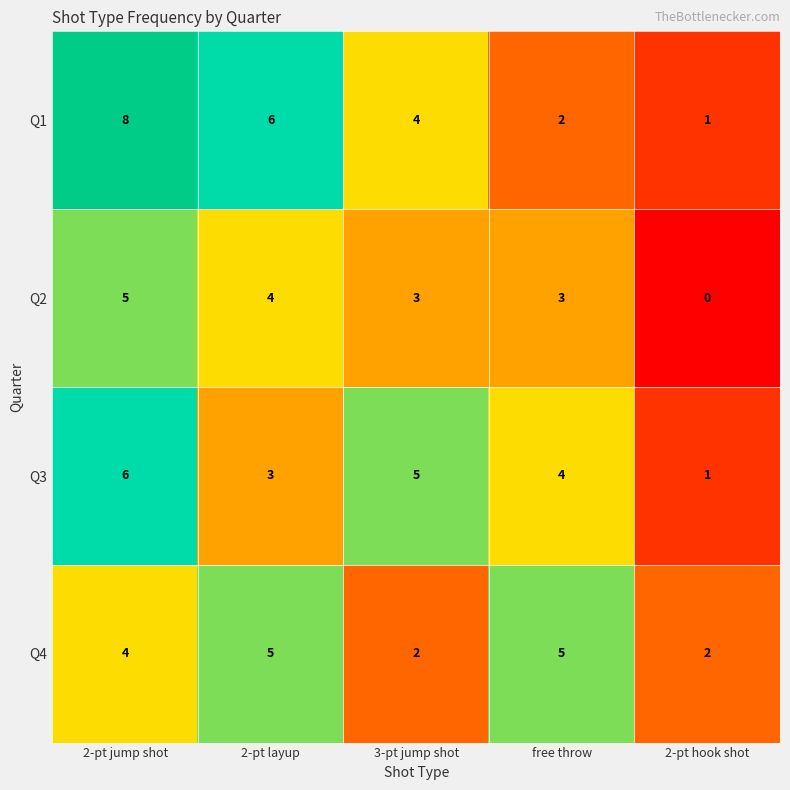

What is the spread (max minus min) of values at free throw?

3